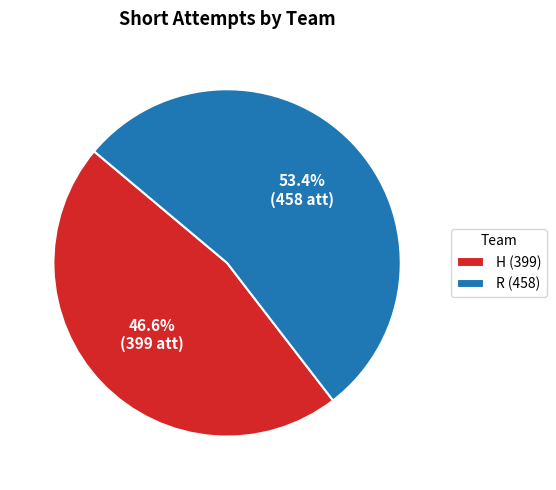

What portion of the pie excludes R?

46.6%